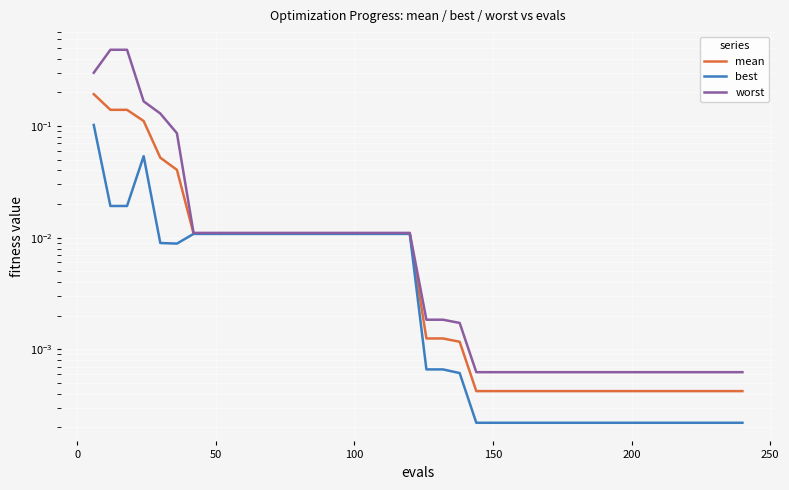

Which series has the widest spread of values?

worst